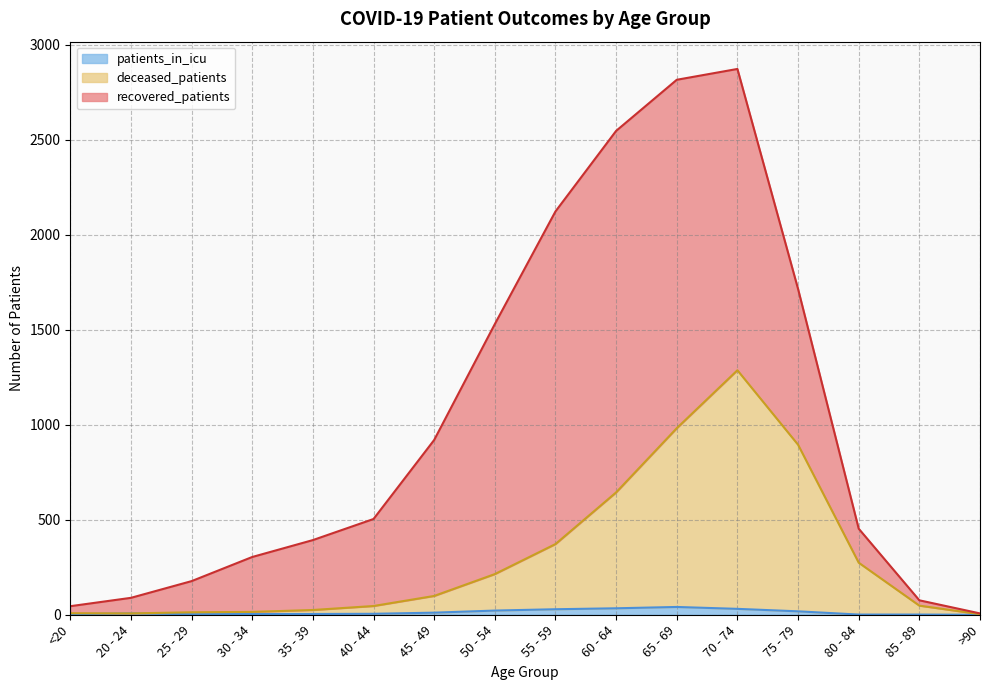

The value of patients_in_icu at 45 - 49 is 3. True or false?

False